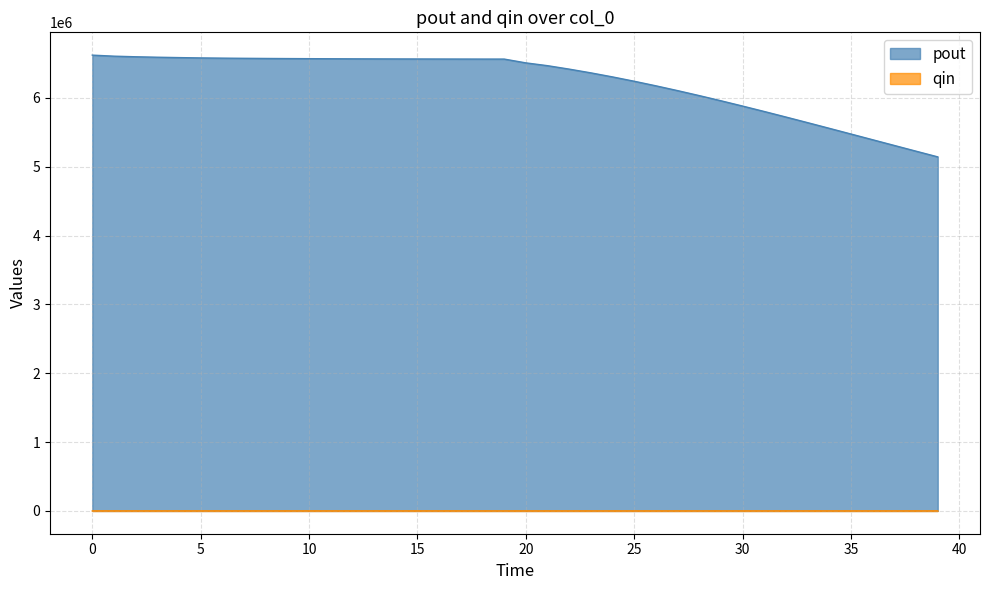

What is the total value across all series at 34?

5557618.7